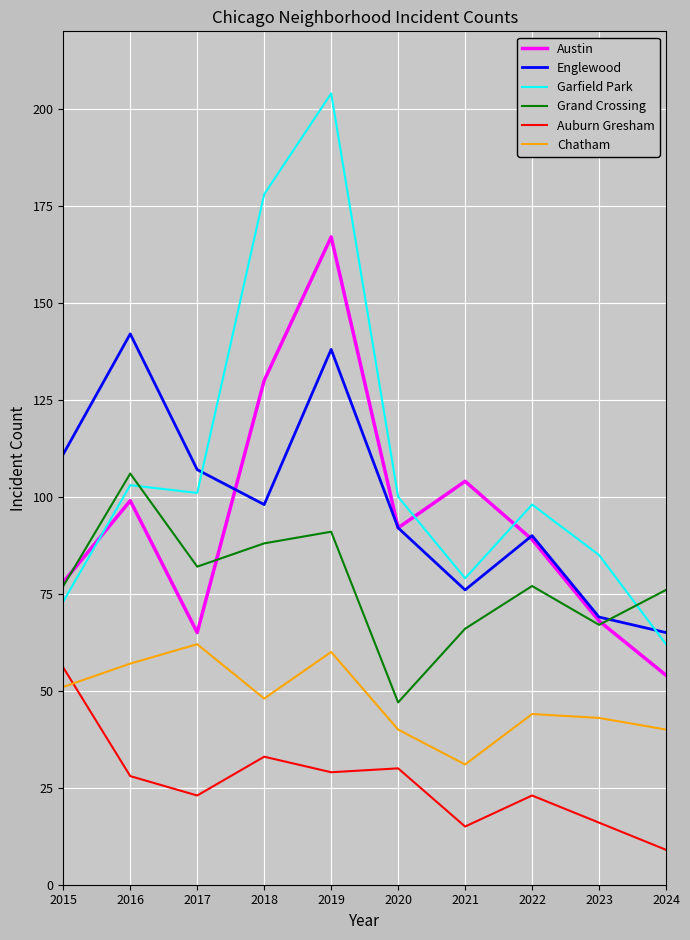

The value of Englewood at 2018 is 98. True or false?

True